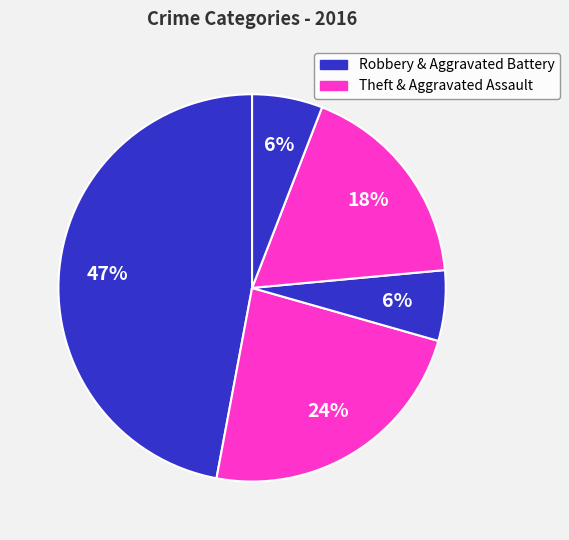

Count the number of slices in the pie.

5